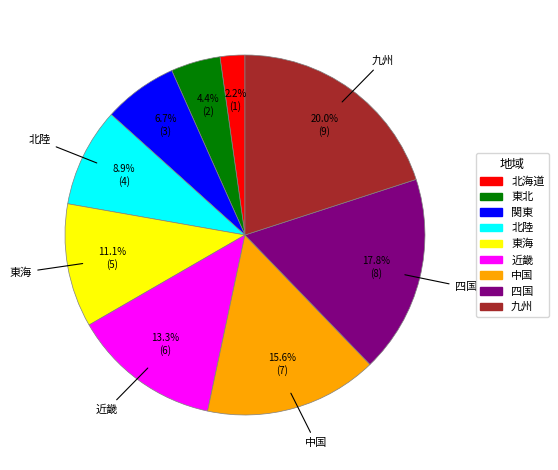

To the nearest percent, what portion does 近畿 represent?

13%